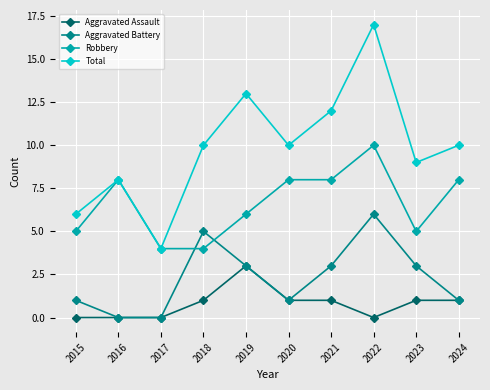

Which series has the largest range (max minus min)?

Total